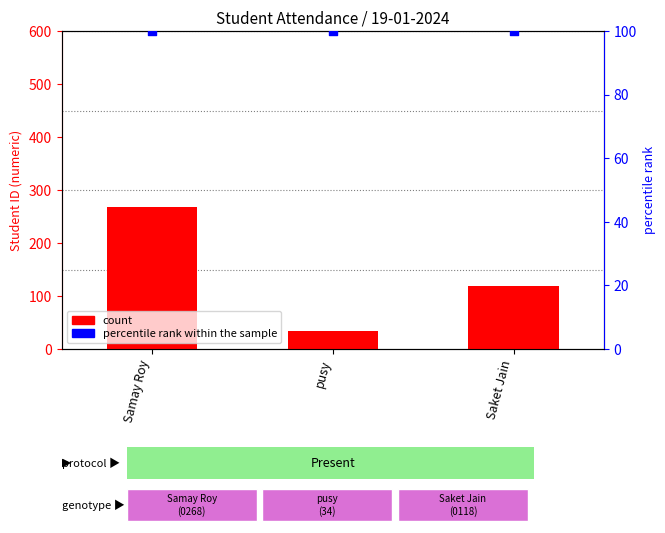

At how many categories does at least one series exceed 181?

1